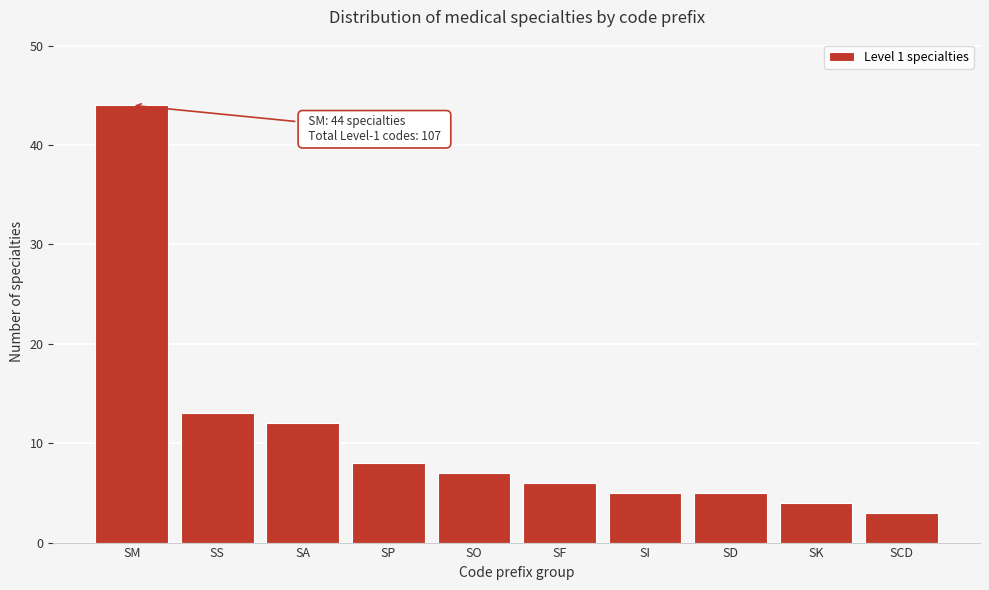

Reading left to right, transcribe all the data shown in this chart.

SM=44	SS=13	SA=12	SP=8	SO=7	SF=6	SI=5	SD=5	SK=4	SCD=3